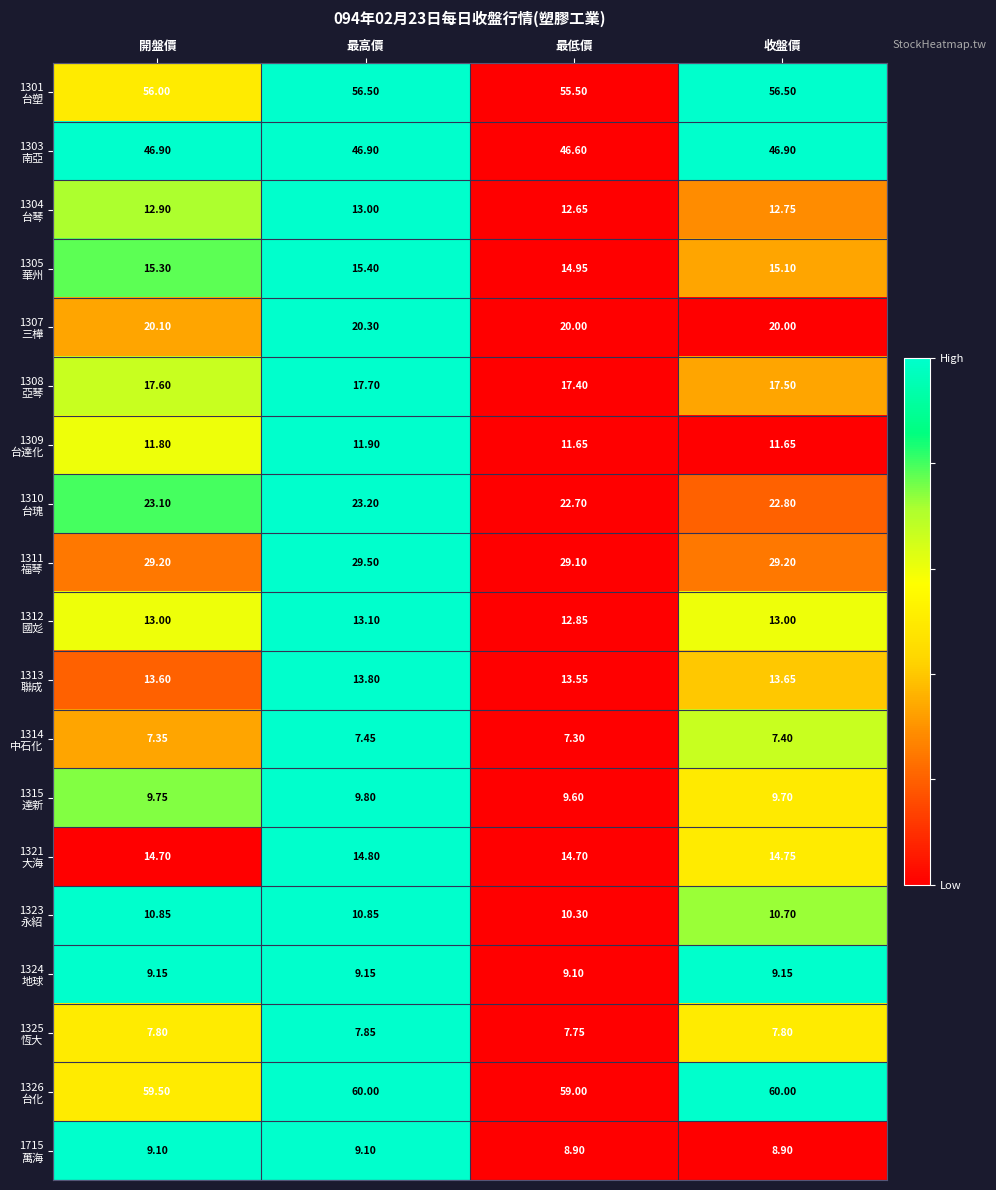

At which category is the sum across all series the highest?

最高價